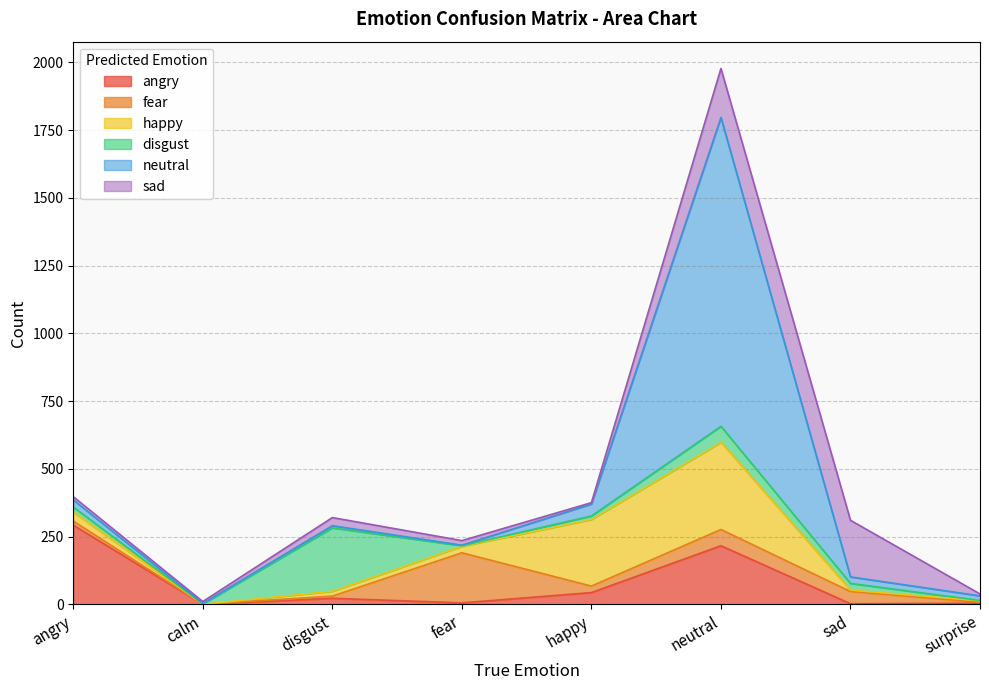

Rank the series by their maximum value, from lowest to highest.

fear, sad, disgust, angry, happy, neutral